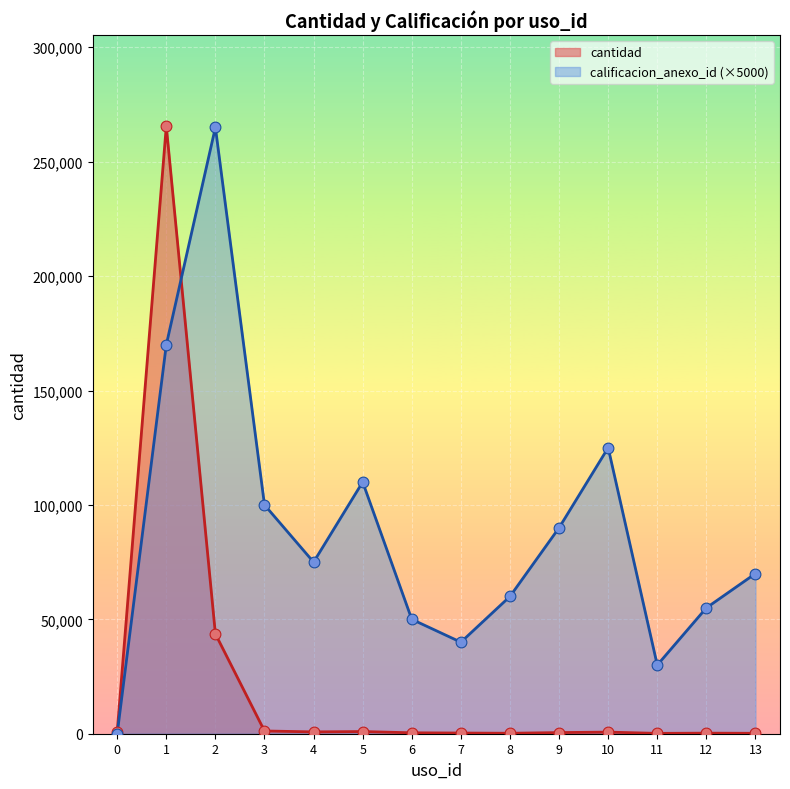

Which has a higher value, 2 or 1?

1